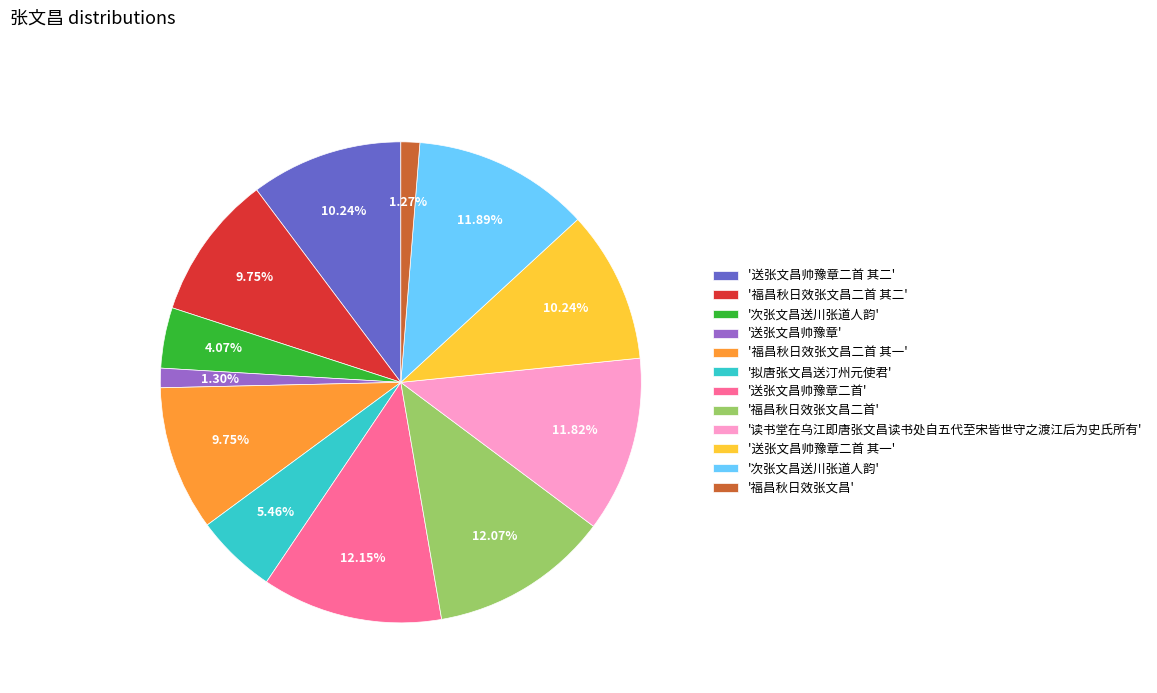

To the nearest percent, what is the difference between the largest and smallest slice percentages?

11%